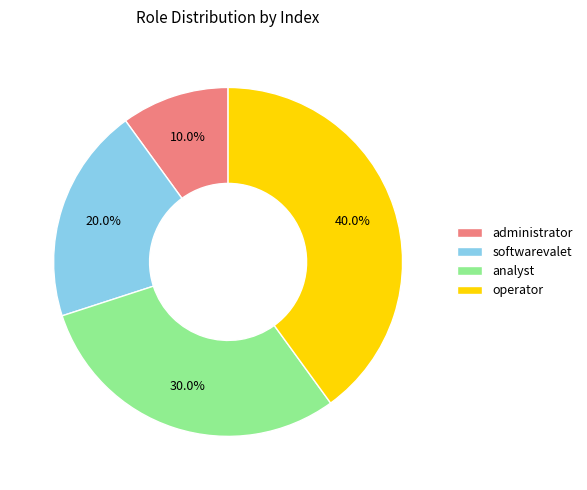

Is there any slice that represents more than half of the pie?

No